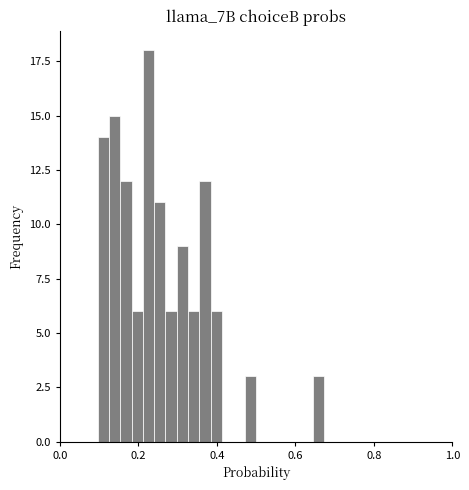

Read against the x-axis, roughly where is the centre of the tallest bar?

0.22